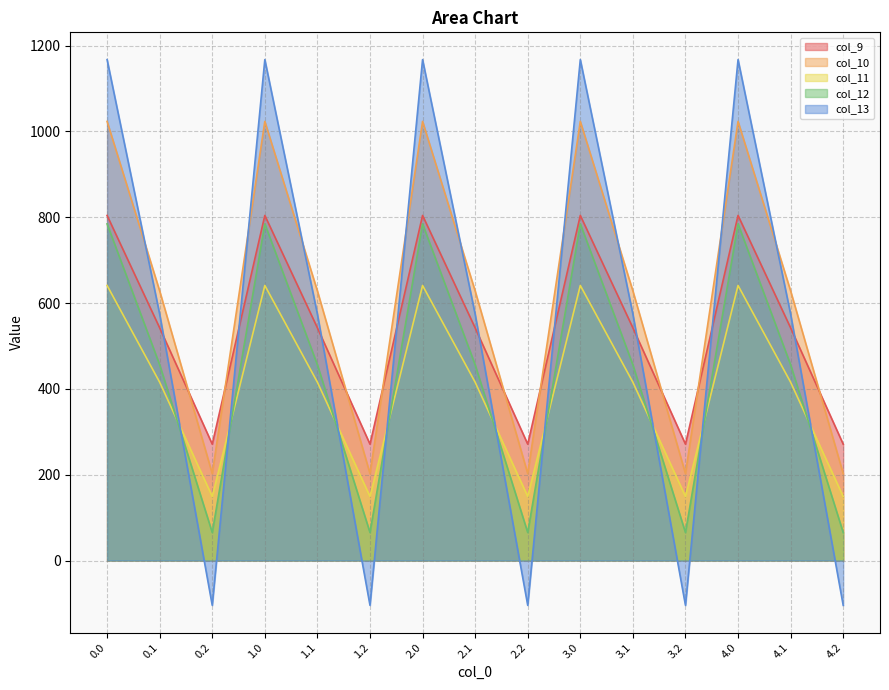

True or false: col_9 and col_12 cross at least once.

False